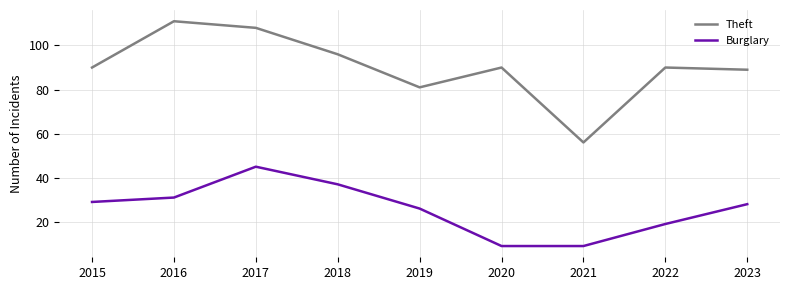

Rank the series by their average value, from lowest to highest.

Burglary, Theft